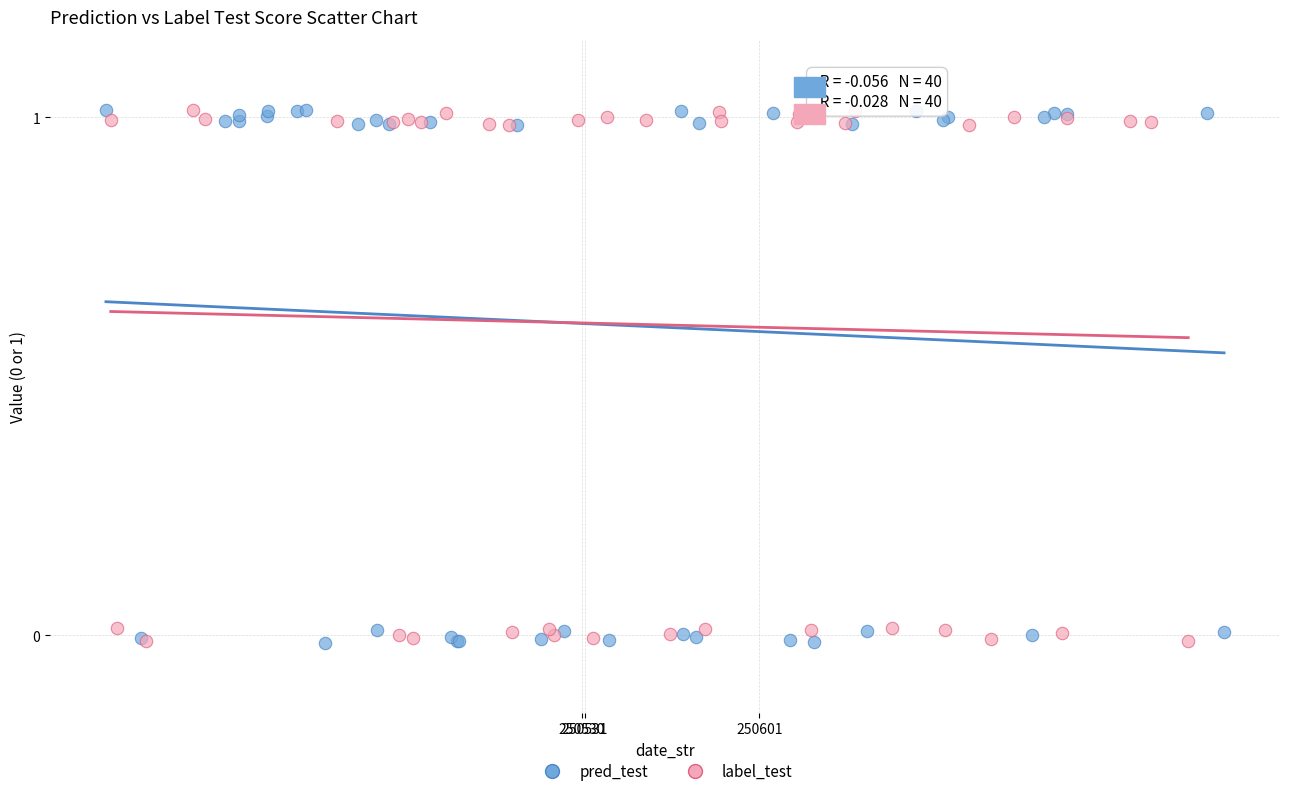

What are all the series names shown in the legend?

pred_test, label_test